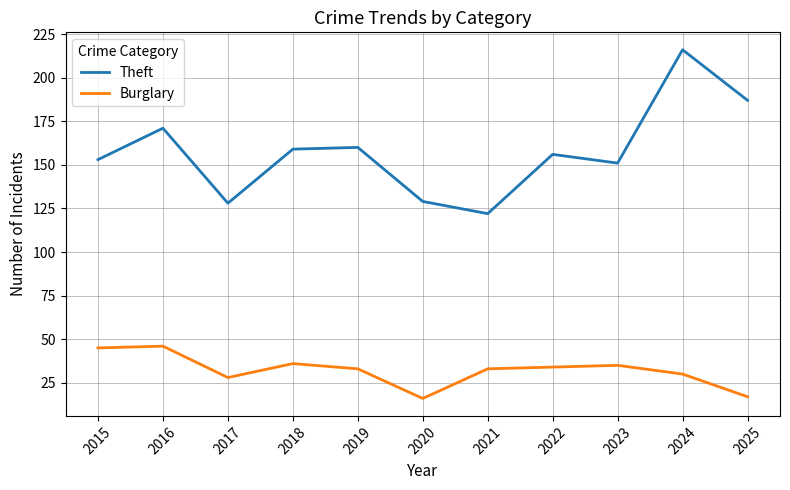

The Theft series shows 260 at 2016. True or false?

False